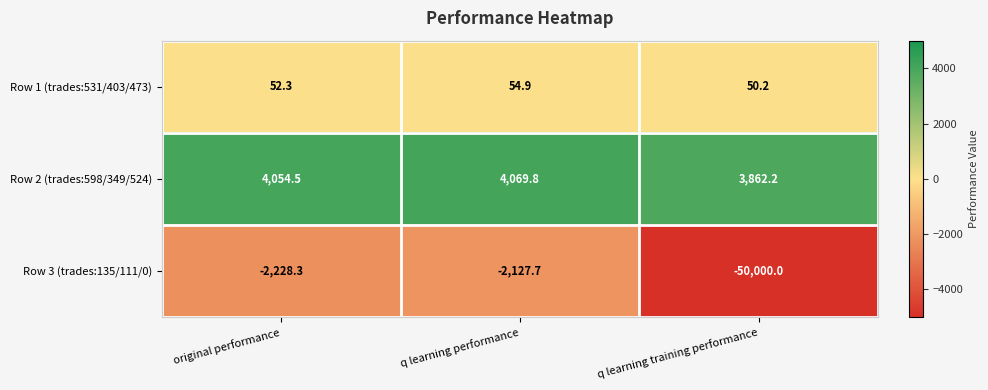

List the series in order of their peak value, highest first.

Row 2 (trades:598/349/524), Row 1 (trades:531/403/473), Row 3 (trades:135/111/0)